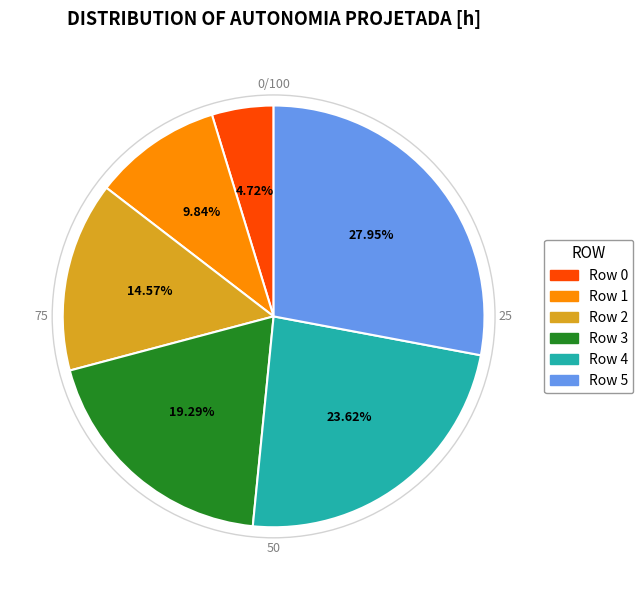

Is there a majority slice in this chart?

No